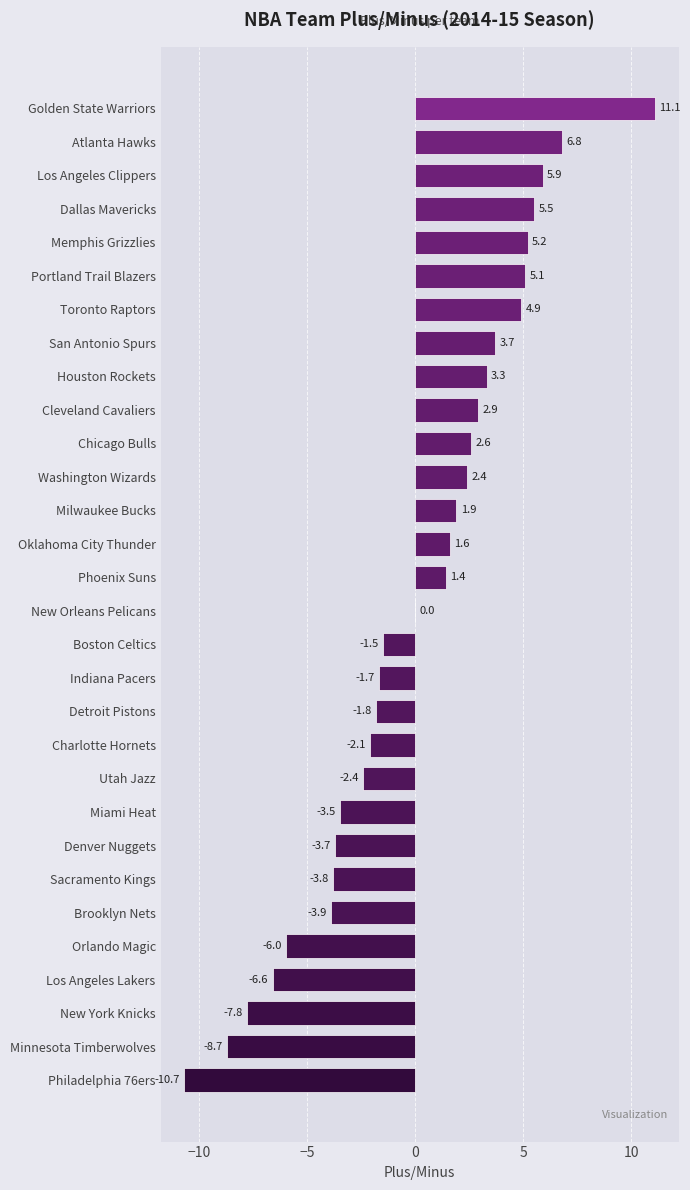

The chart shows a value of -0.9 at Indiana Pacers. True or false?

False